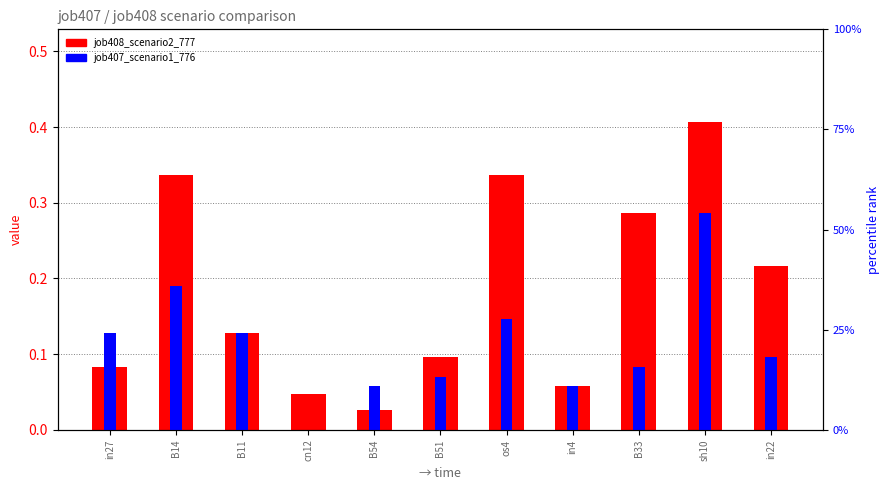

Which label corresponds to the smallest value in the chart?

cn12